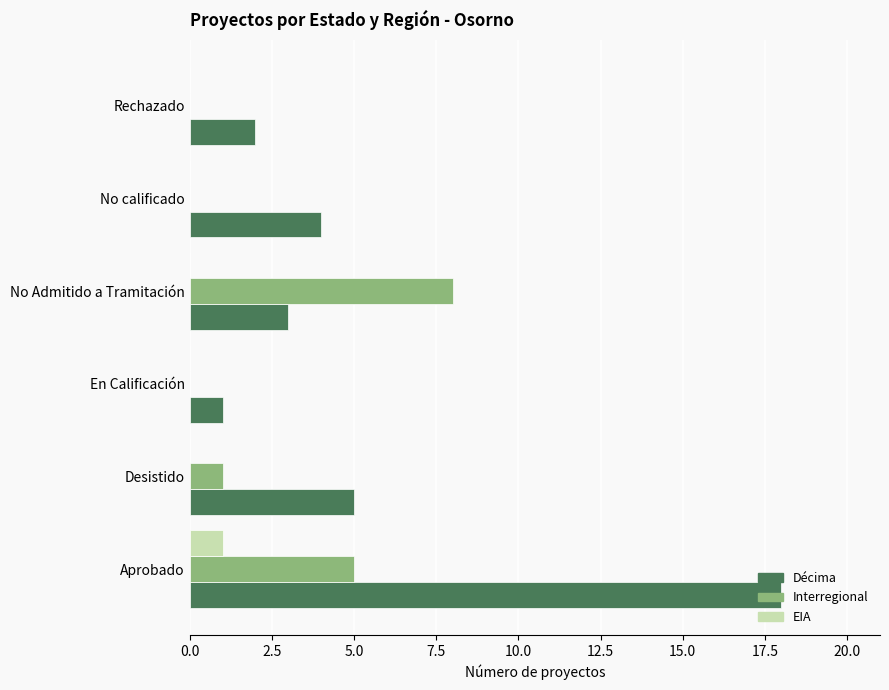

The value of Interregional at Rechazado is 0. True or false?

True